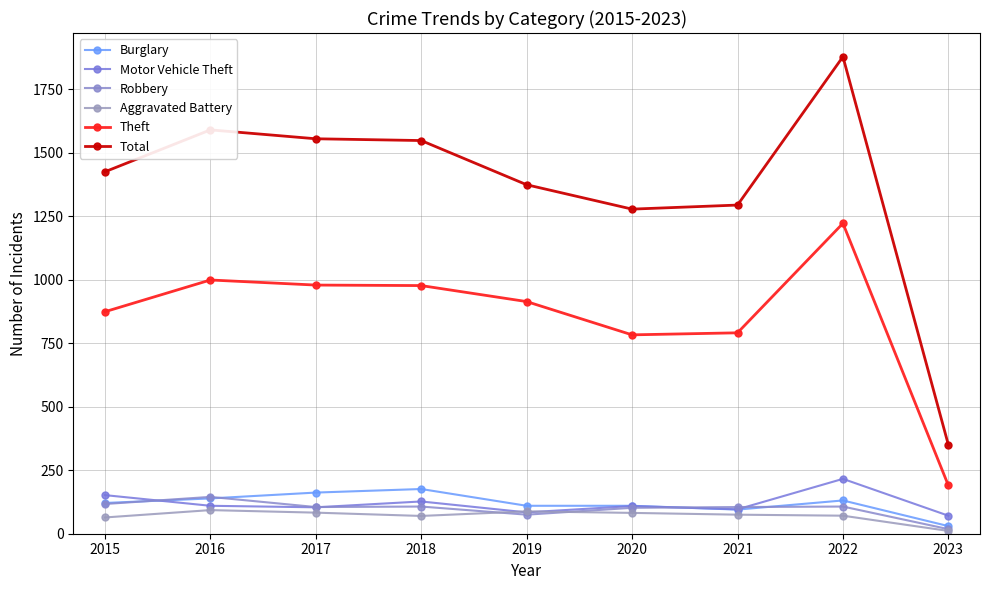

Is it true that Motor Vehicle Theft equals 96 at 2021?

True